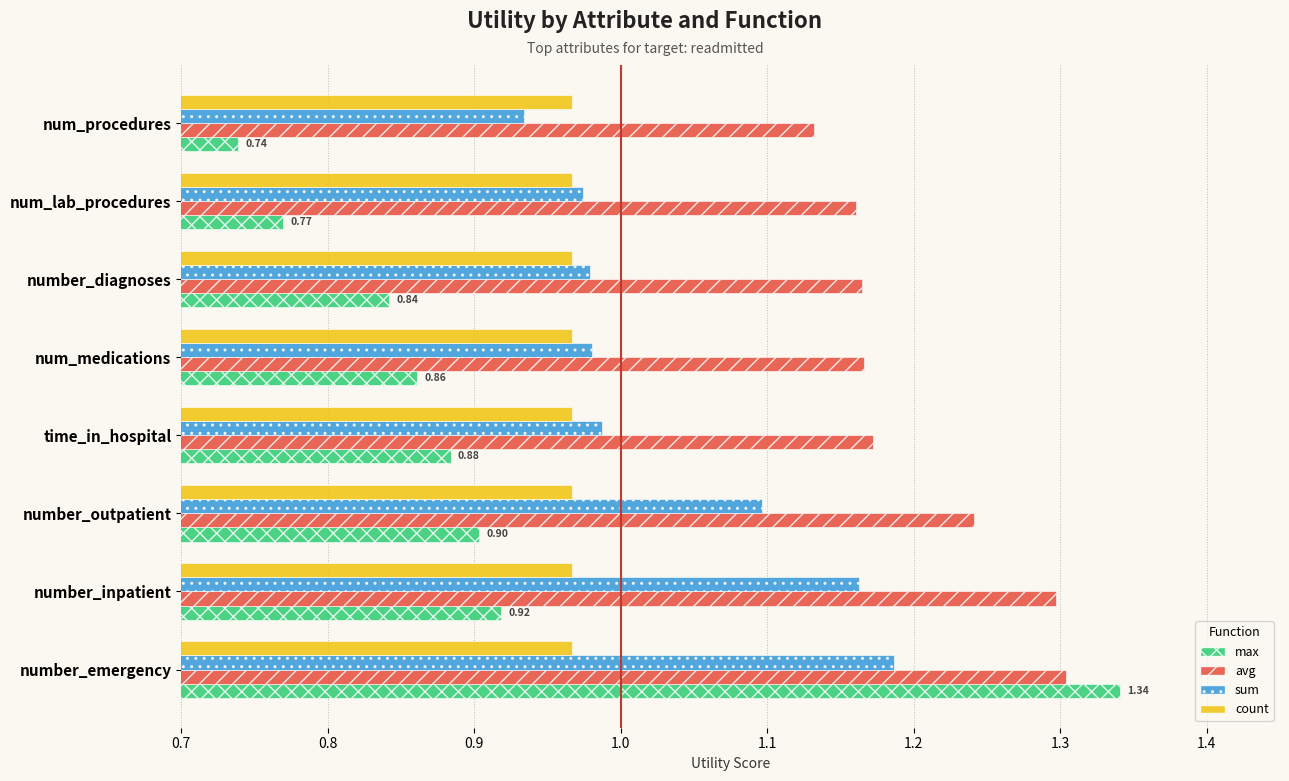

At which label is avg closest to 1?

num_procedures